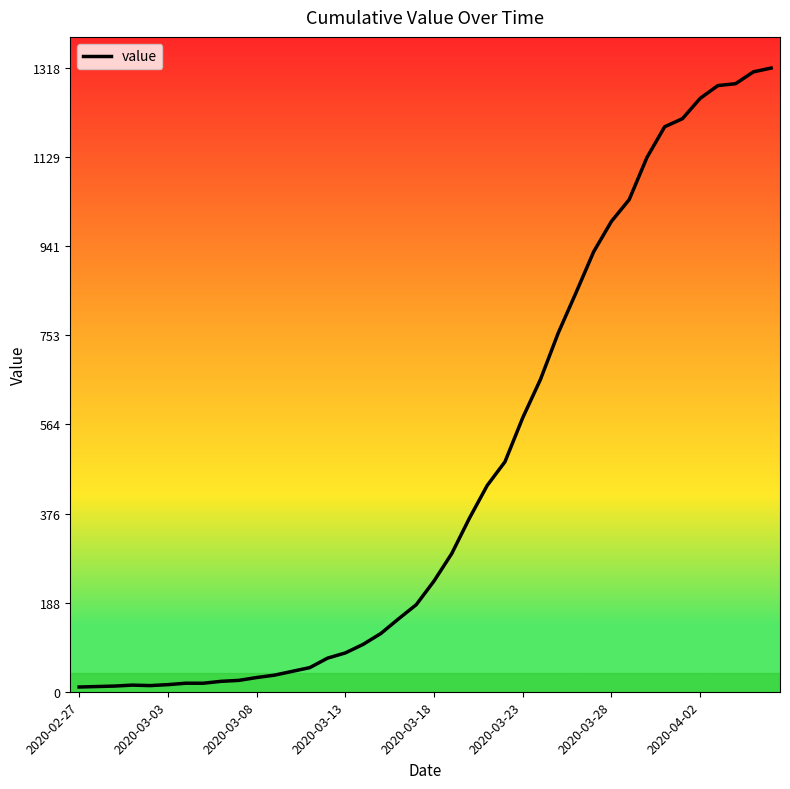

What is the difference between the maximum and minimum values?

1308